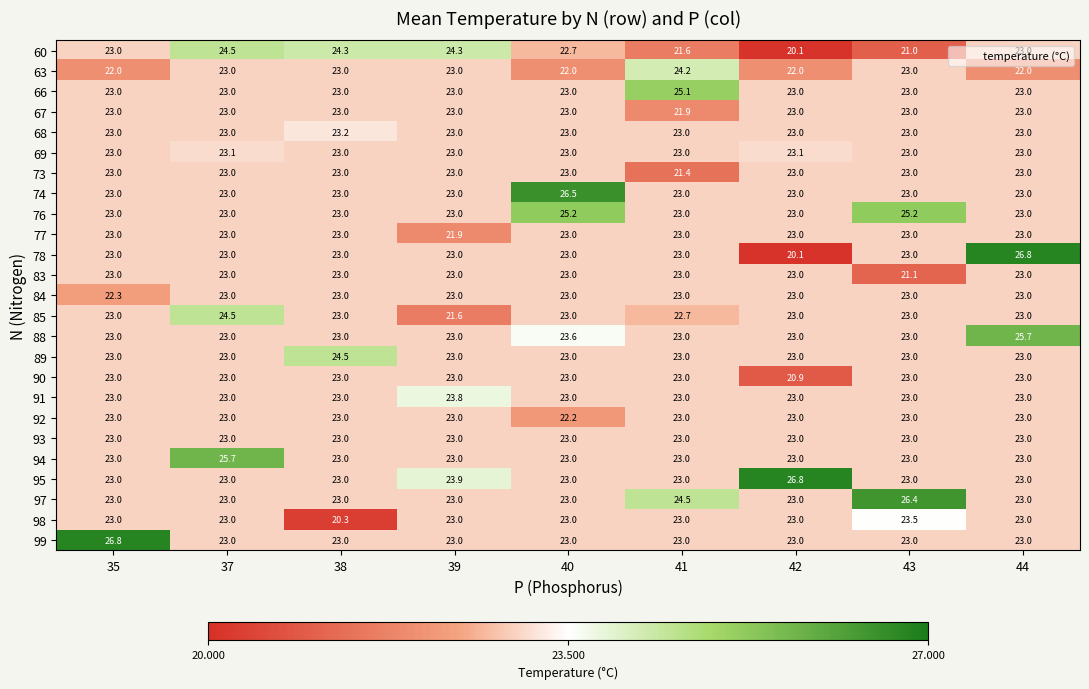

How many values in the 84 series are below 23?

1